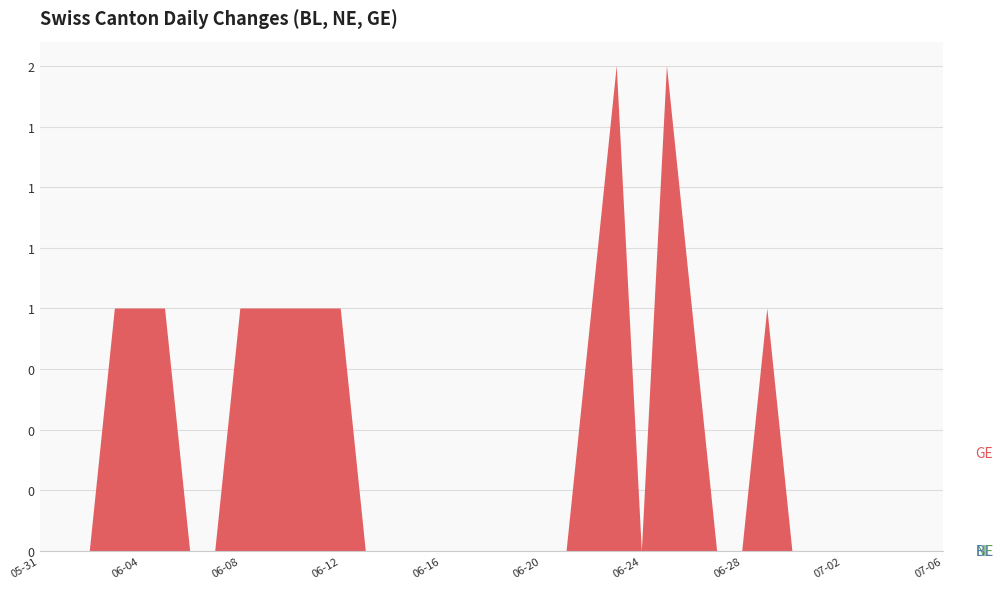

Reading right to left, extract all data points from this chart.

BL: 2020-07-06=0	2020-07-05=0	2020-07-04=0	2020-07-03=0	2020-07-02=0	2020-07-01=0	2020-06-30=0	2020-06-29=0	2020-06-28=0	2020-06-27=0	2020-06-26=0	2020-06-25=0	2020-06-24=0	2020-06-23=0	2020-06-22=0	2020-06-21=0	2020-06-20=0	2020-06-19=0	2020-06-18=0	2020-06-17=0	2020-06-16=0	2020-06-15=0	2020-06-14=0	2020-06-13=0	2020-06-12=0	2020-06-11=0	2020-06-10=0	2020-06-09=0	2020-06-08=0	2020-06-07=0	2020-06-06=0	2020-06-05=0	2020-06-04=0	2020-06-03=0	2020-06-02=0	2020-06-01=0	2020-05-31=0
NE: 2020-07-06=0	2020-07-05=0	2020-07-04=0	2020-07-03=0	2020-07-02=0	2020-07-01=0	2020-06-30=0	2020-06-29=0	2020-06-28=0	2020-06-27=0	2020-06-26=0	2020-06-25=0	2020-06-24=0	2020-06-23=0	2020-06-22=0	2020-06-21=0	2020-06-20=0	2020-06-19=0	2020-06-18=0	2020-06-17=0	2020-06-16=0	2020-06-15=0	2020-06-14=0	2020-06-13=0	2020-06-12=0	2020-06-11=0	2020-06-10=0	2020-06-09=0	2020-06-08=0	2020-06-07=0	2020-06-06=0	2020-06-05=0	2020-06-04=0	2020-06-03=0	2020-06-02=0	2020-06-01=0	2020-05-31=0
GE: 2020-07-06=0	2020-07-05=0	2020-07-04=0	2020-07-03=0	2020-07-02=0	2020-07-01=0	2020-06-30=0	2020-06-29=1	2020-06-28=0	2020-06-27=0	2020-06-26=1	2020-06-25=2	2020-06-24=0	2020-06-23=2	2020-06-22=1	2020-06-21=0	2020-06-20=0	2020-06-19=0	2020-06-18=0	2020-06-17=0	2020-06-16=0	2020-06-15=0	2020-06-14=0	2020-06-13=0	2020-06-12=1	2020-06-11=1	2020-06-10=1	2020-06-09=1	2020-06-08=1	2020-06-07=0	2020-06-06=0	2020-06-05=1	2020-06-04=1	2020-06-03=1	2020-06-02=0	2020-06-01=0	2020-05-31=0